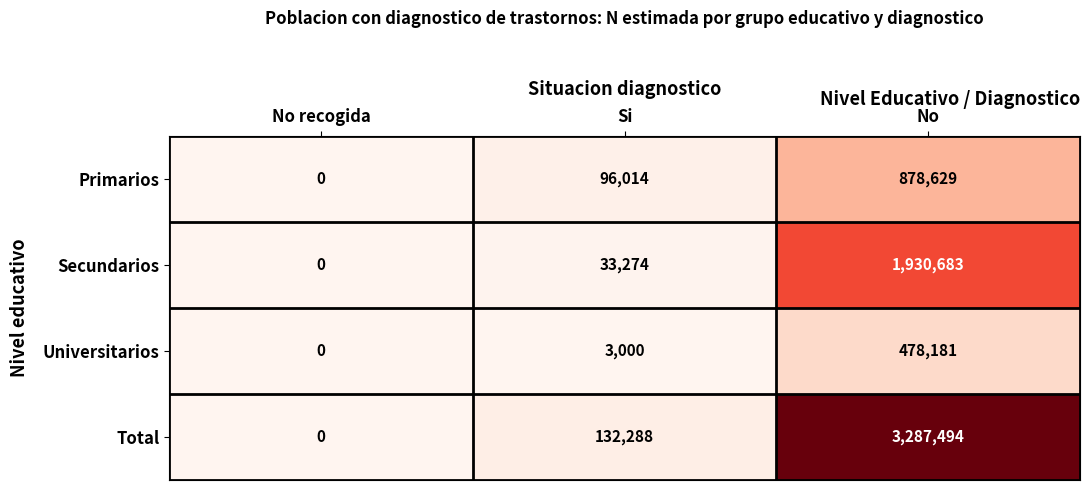

Is it true that Total equals 5627320 at No?

False